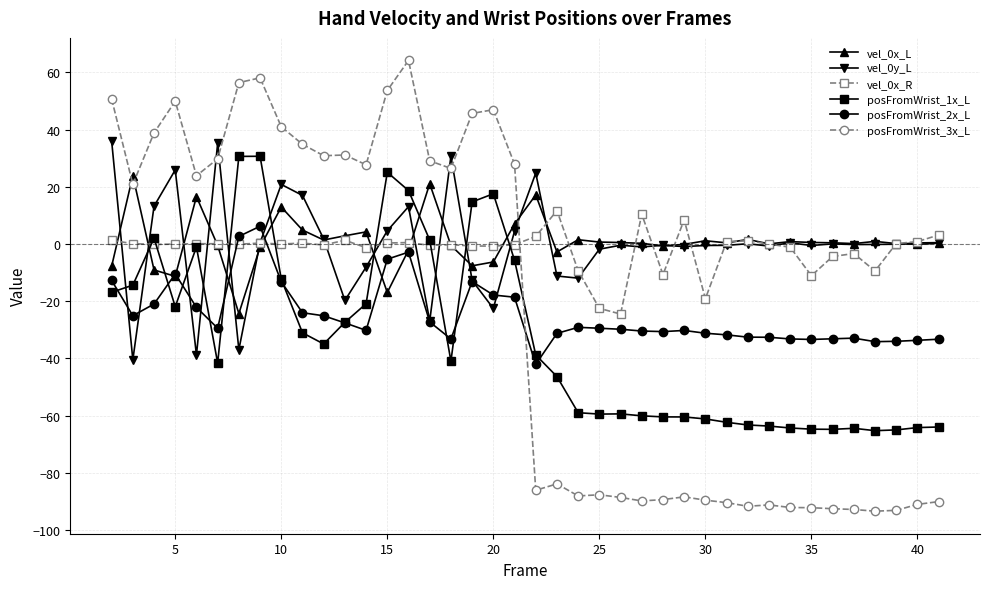

What is the greatest value displayed?

64.2